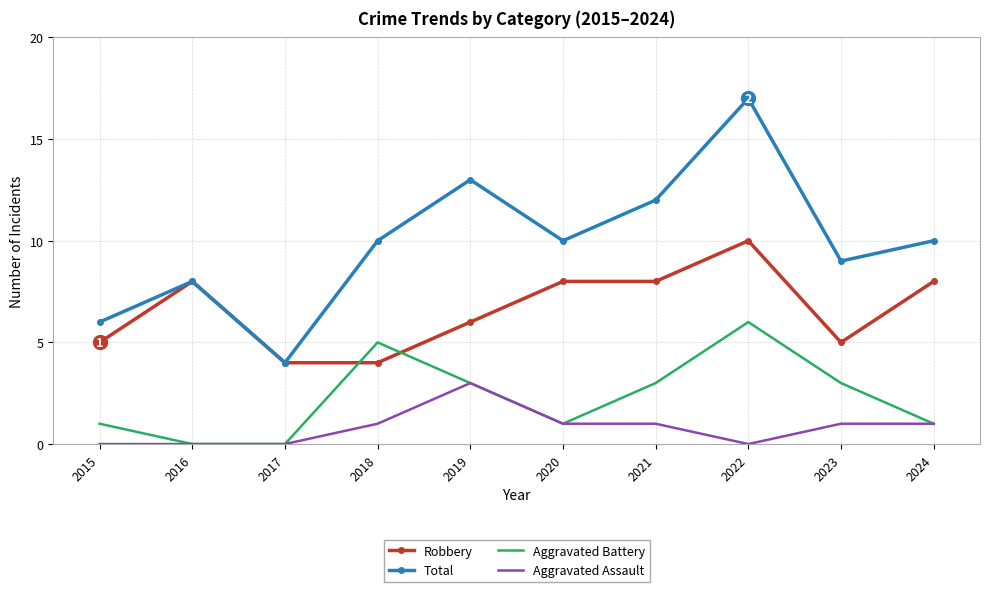

True or false: Total and Aggravated Assault cross at least once.

False